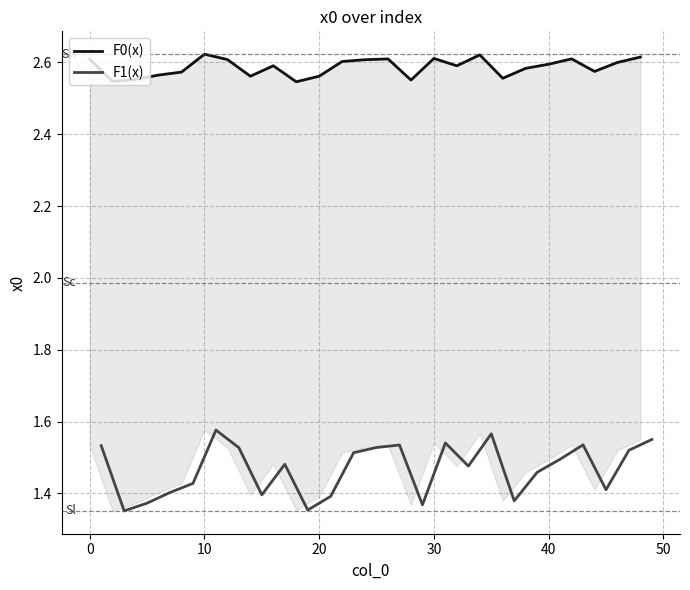

Rank the series at 40 from lowest to highest value.

F1(x), F0(x)